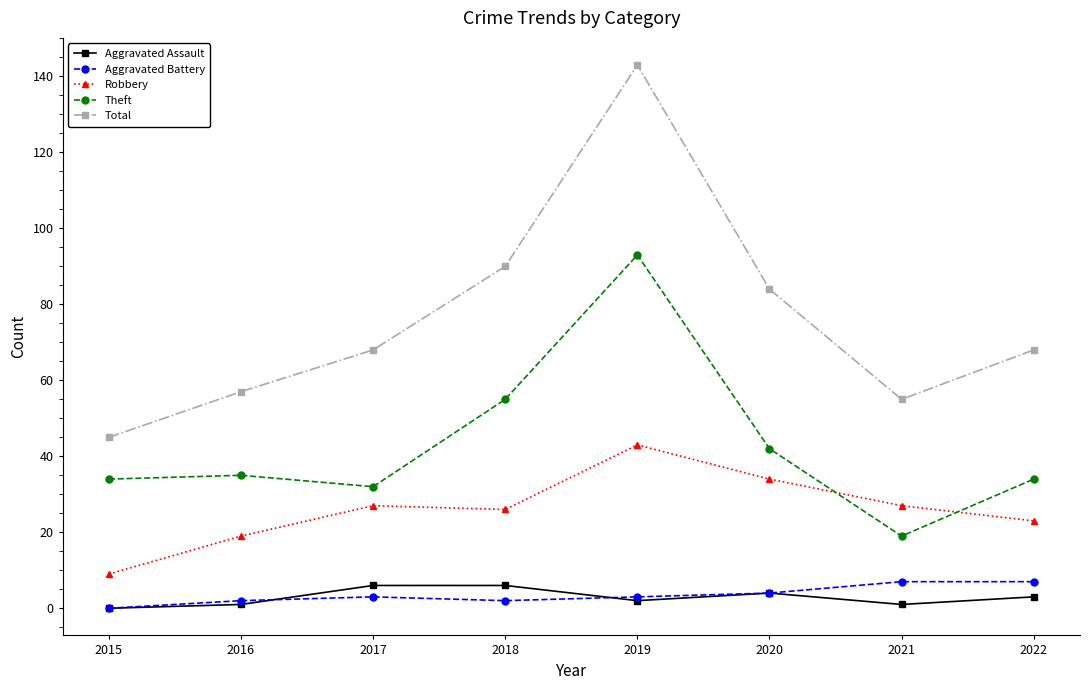

Which category has the lowest value in the Total series?

2015